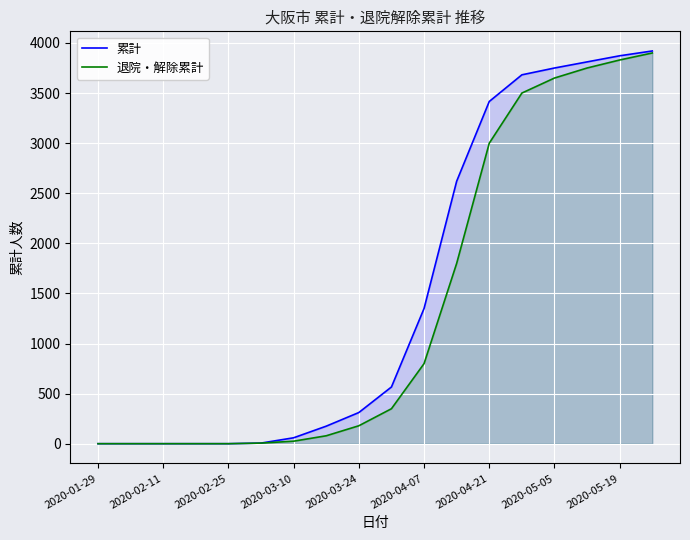

True or false: 累計 has more than 2 interior local peaks.

False